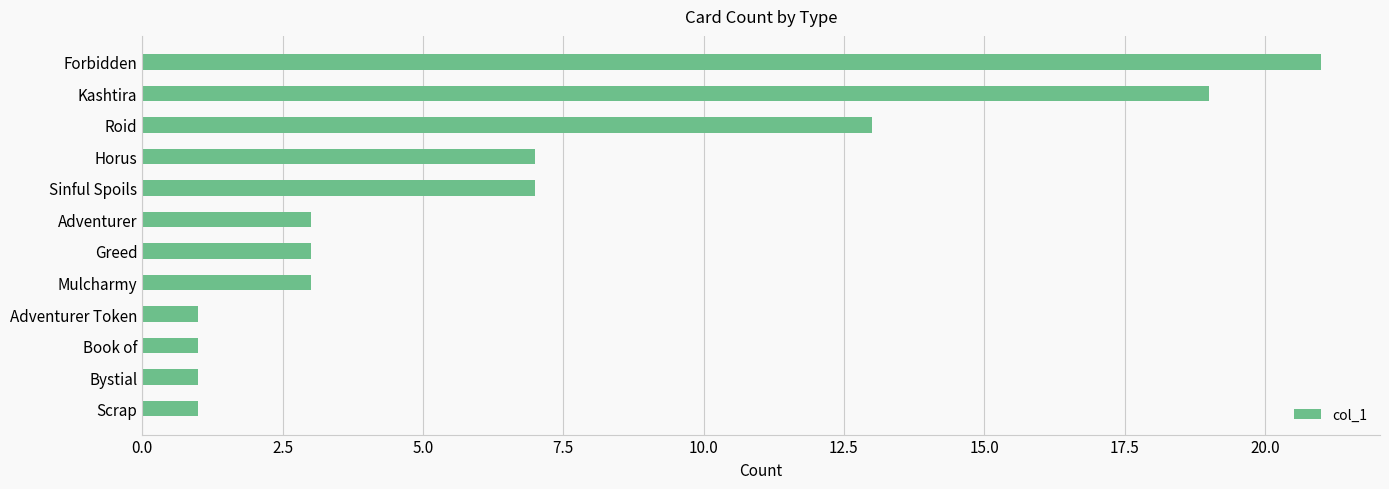

How many distinct data groups are displayed?

1